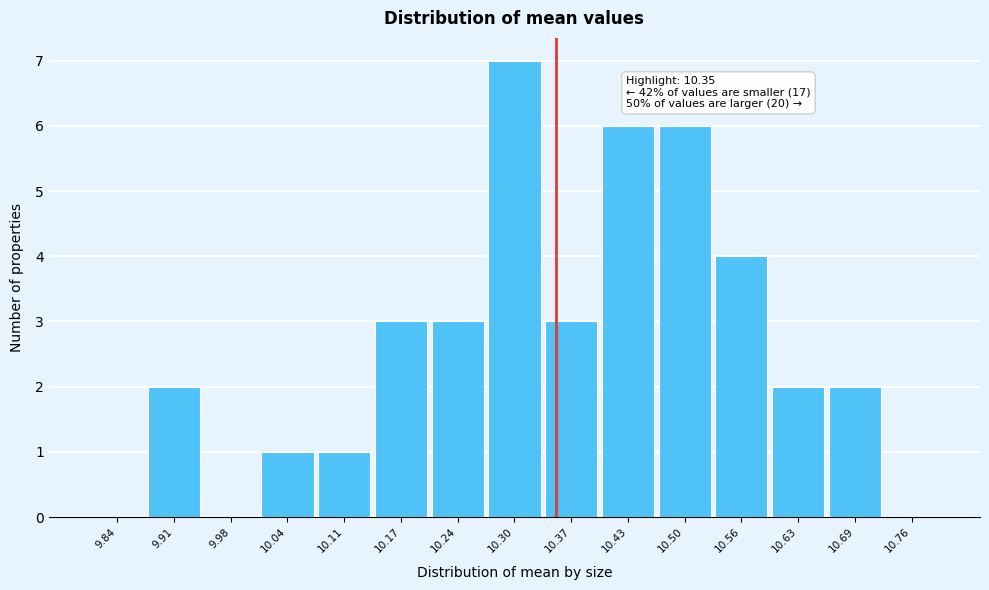

Which range on the x-axis has the tallest bar?

10.27 to 10.34